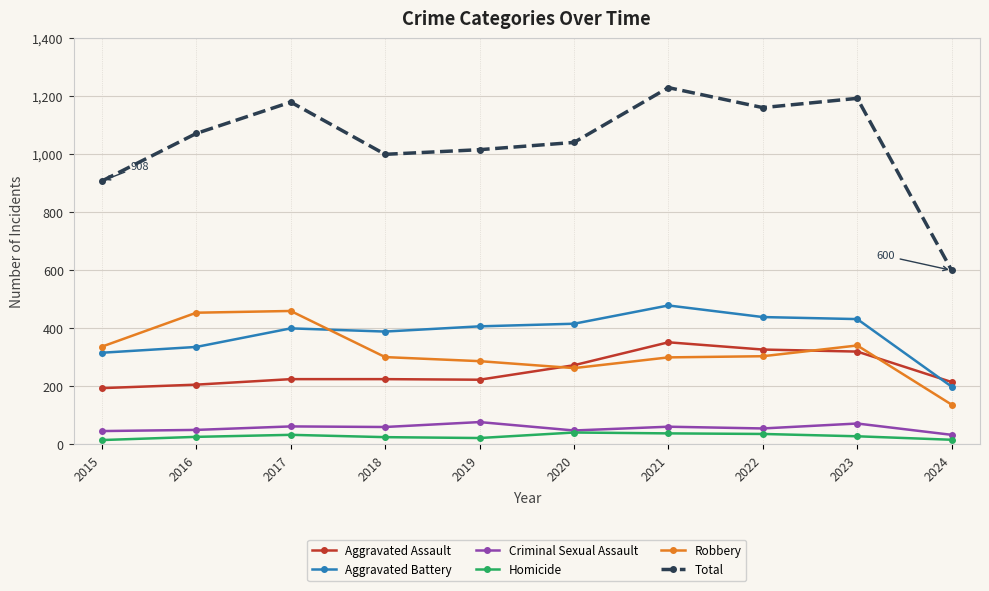

At how many categories does at least one series exceed 1206?

1